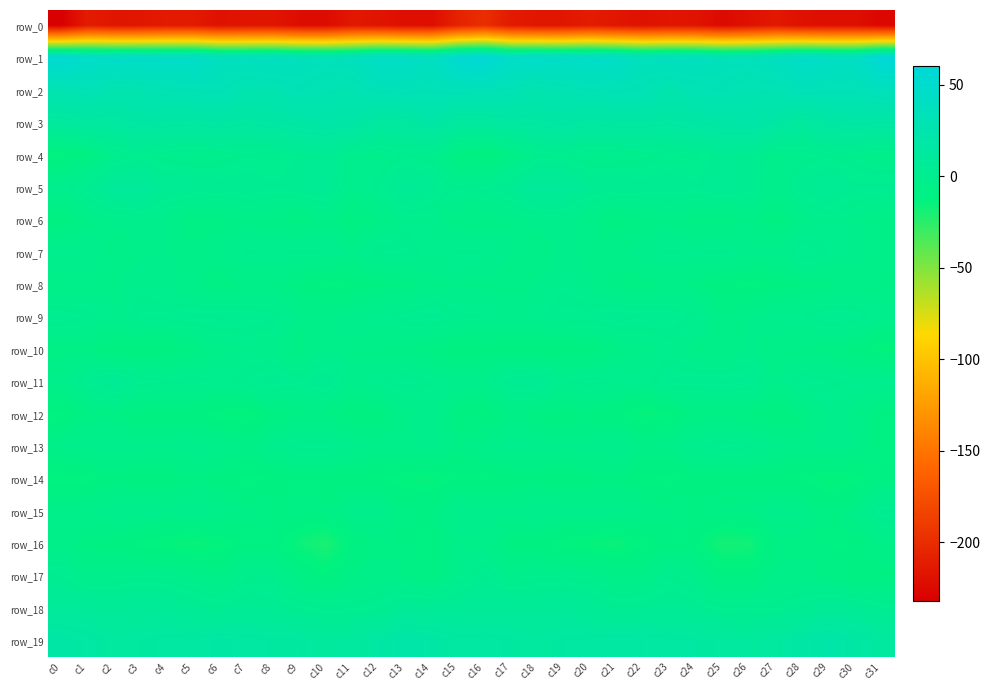

How many values in row_5 are above zero?

28